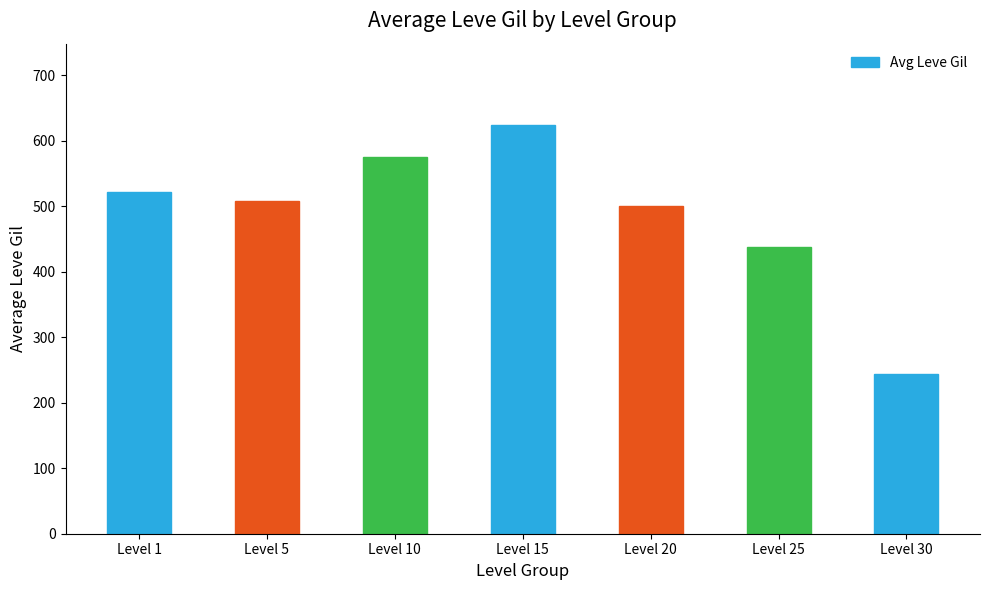

What is the difference between the maximum and minimum values?

380.0